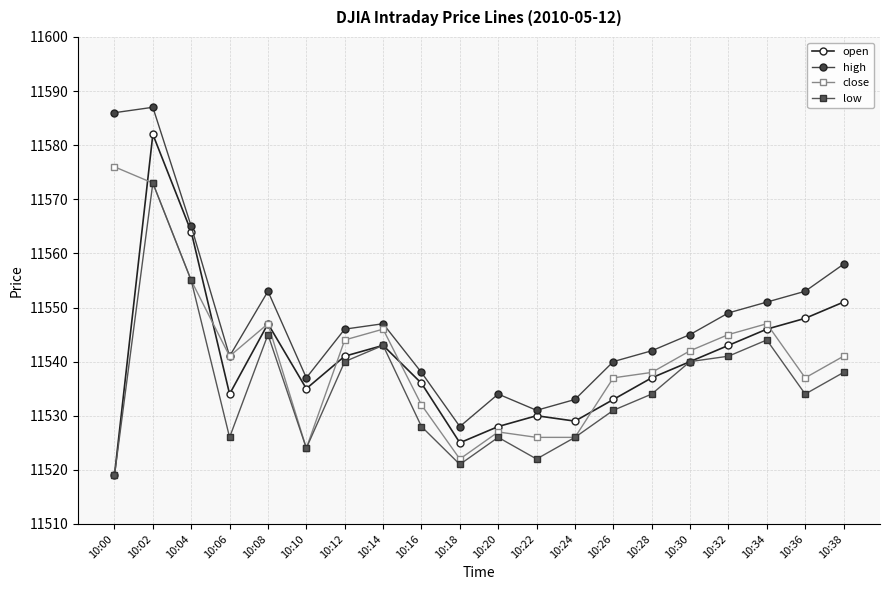

True or false: open and high intersect in this chart.

False